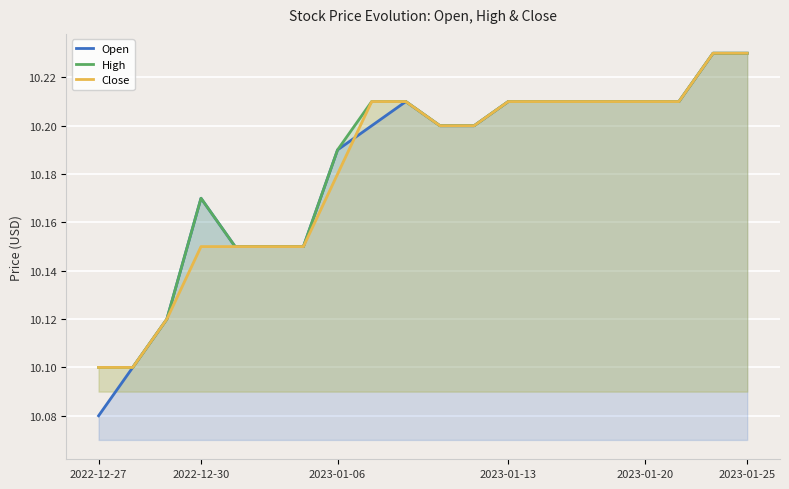

How many distinct data groups are displayed?

3